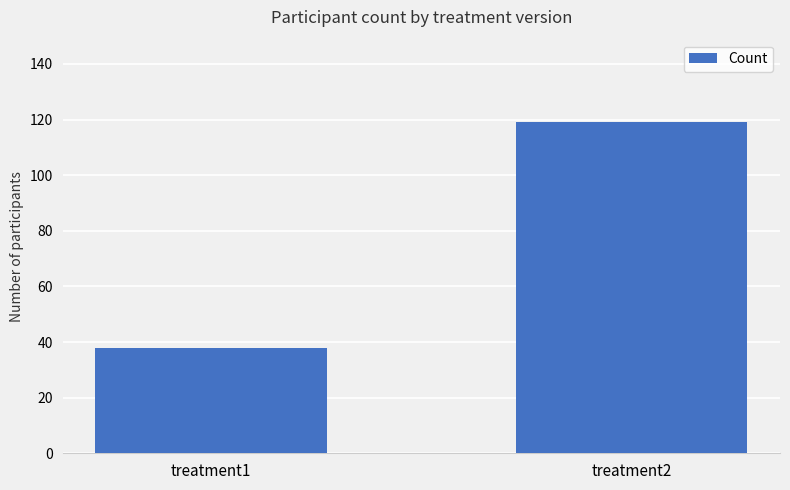

Reading left to right, extract all data points from this chart.

treatment1=38	treatment2=119